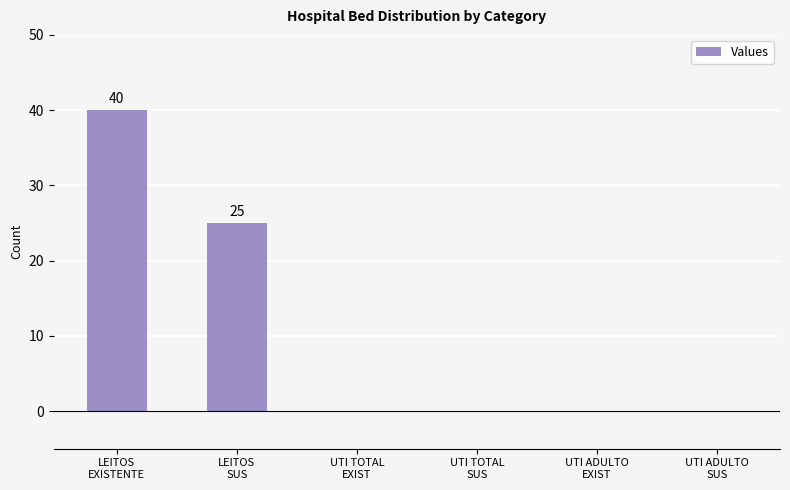

Reading left to right, what are all the values shown in this chart?

40	25	0	0	0	0